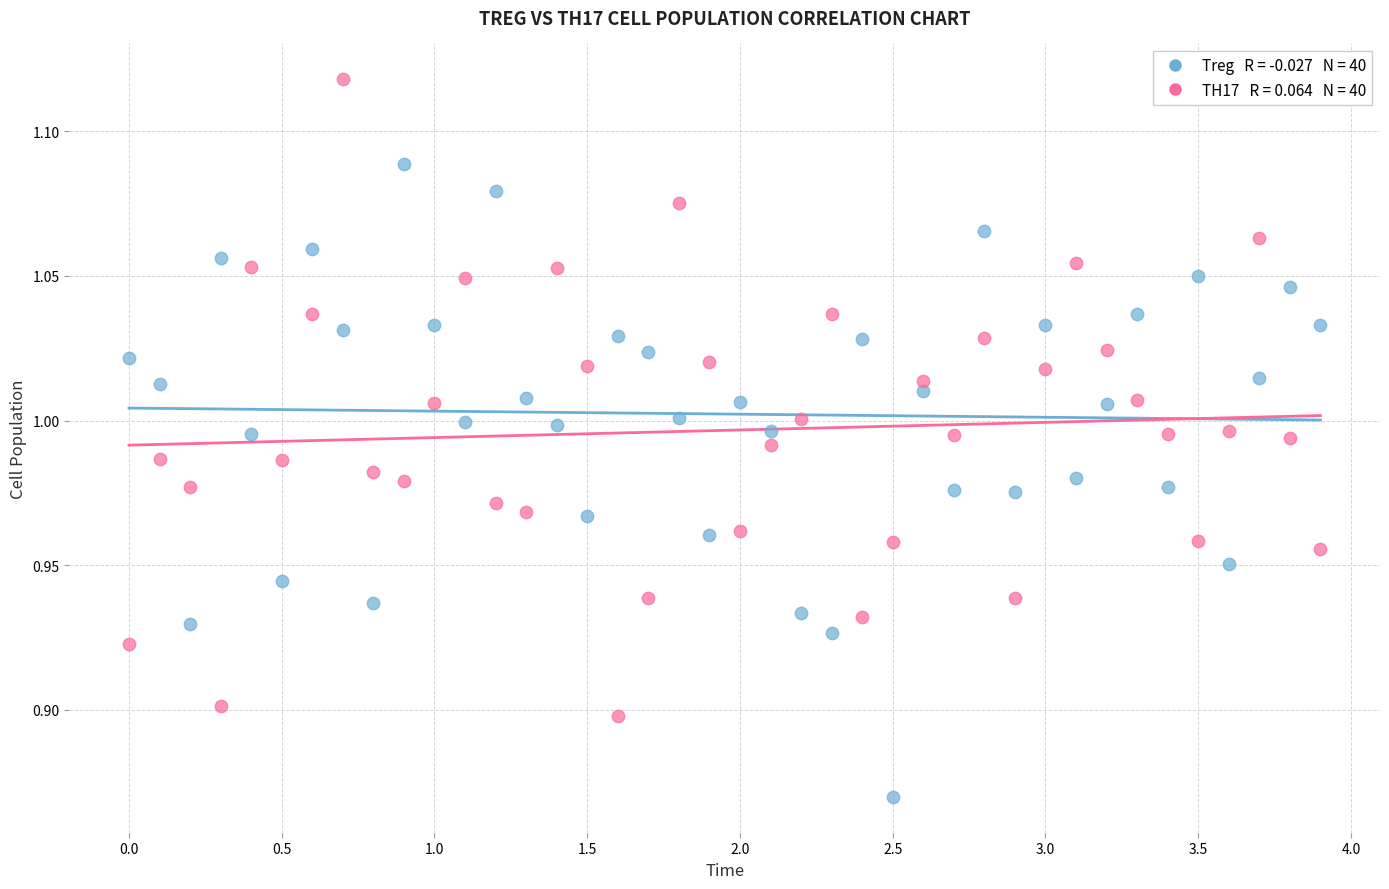

Across all data points, what is the range of X values (max minus min)?

3.9